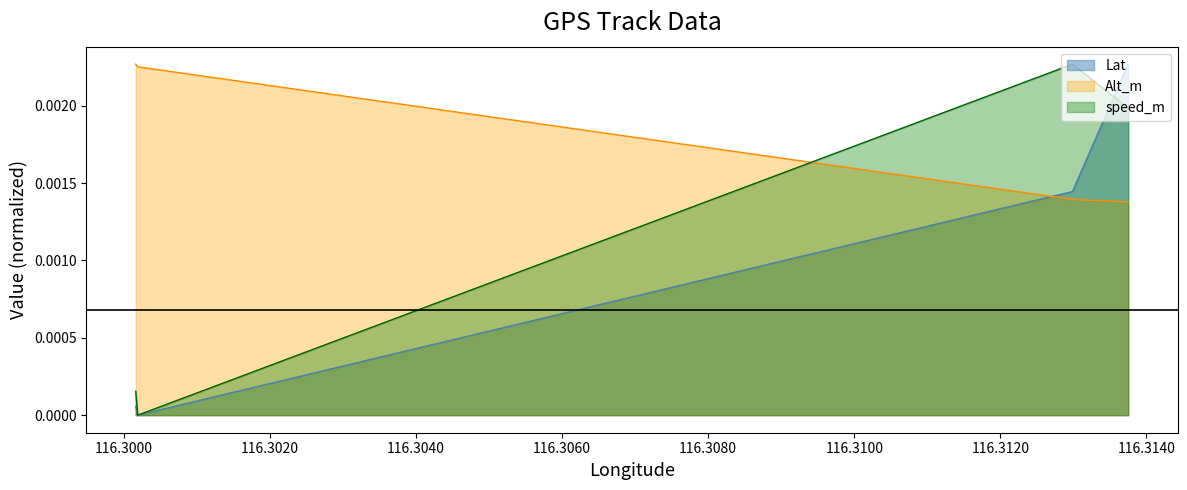

List the labels in order of Alt_m value, largest first.

116.30016200000001, 116.30018899999999, 116.312987, 116.31375